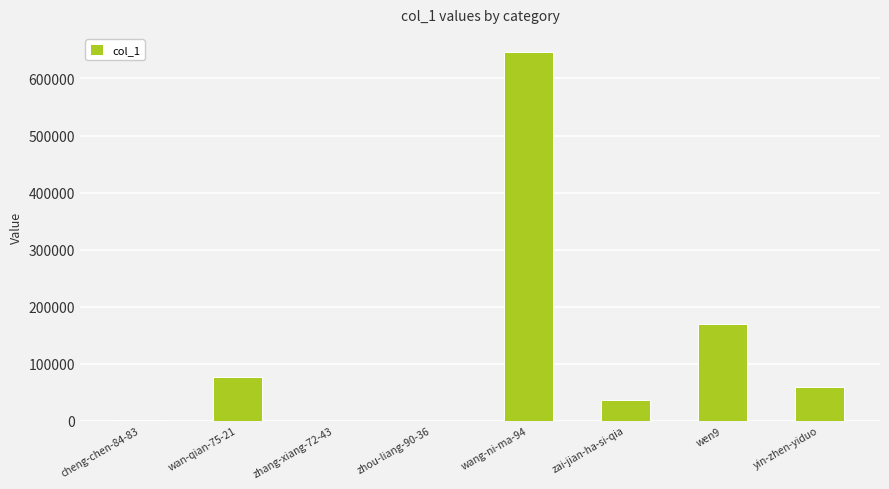

At which label is the value closest to 322975?

wen9